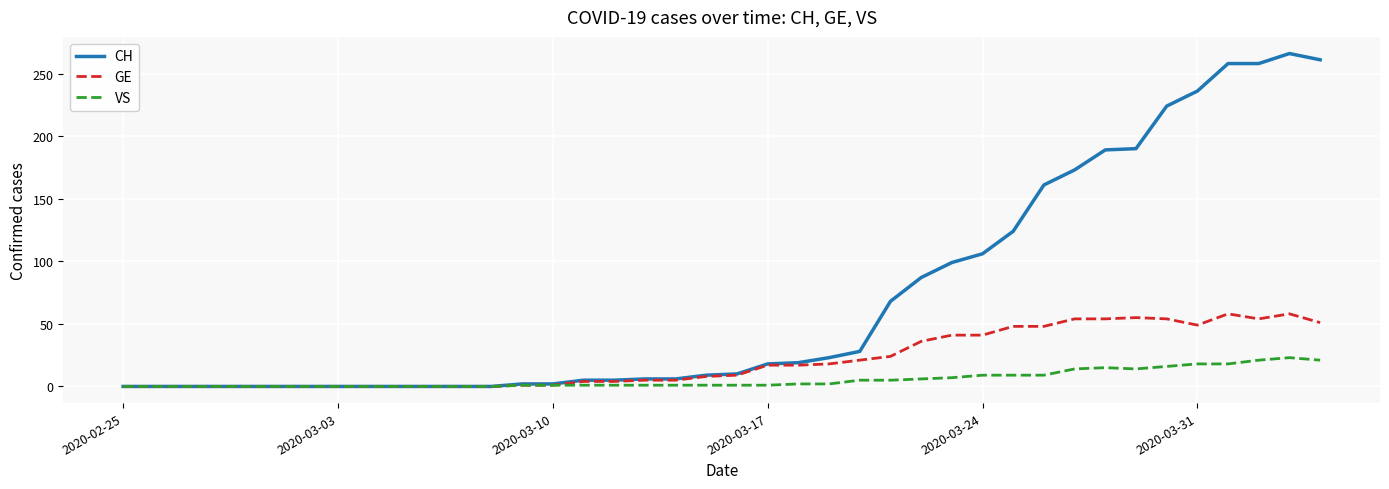

Rank the series by their average value, from lowest to highest.

VS, GE, CH